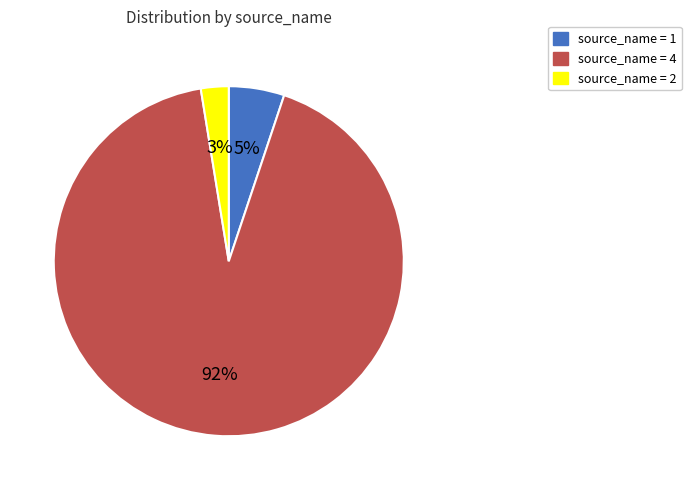

The source_name = 4 slice represents 92% of the pie. True or false?

True